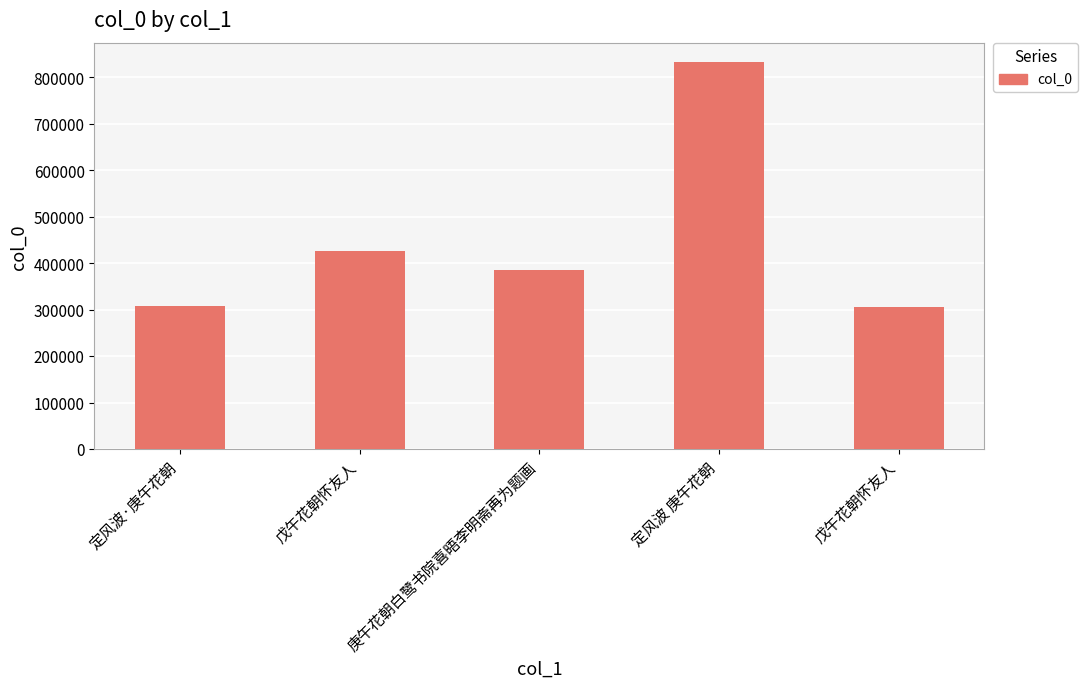

Are the bars horizontal?

No